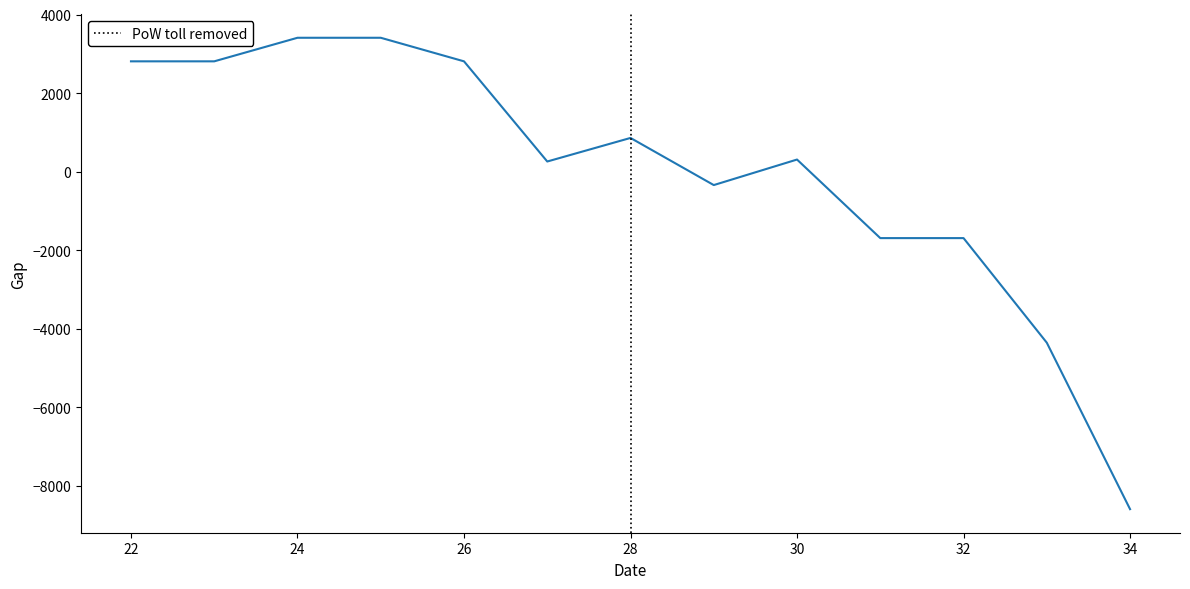

What is the minimum value shown in the chart?

-8591.3